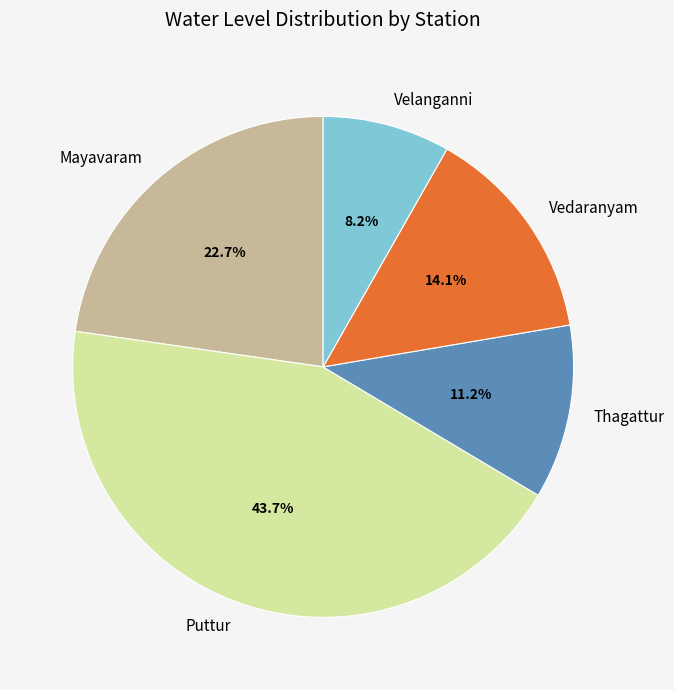

Does Vedaranyam account for over 50% of the chart?

No